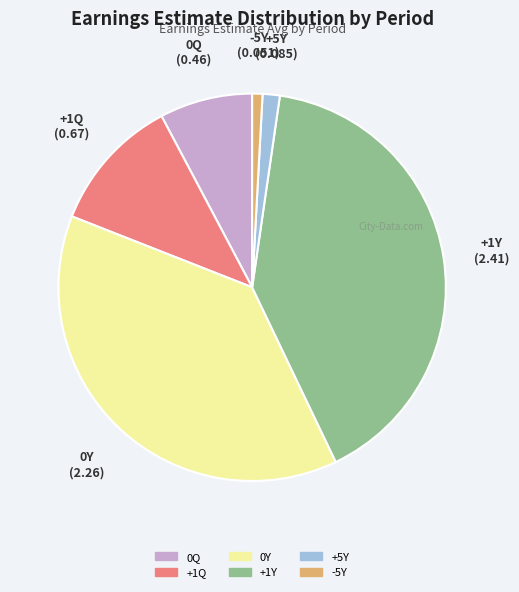

Is it true that +1Y is 31% of the pie?

False